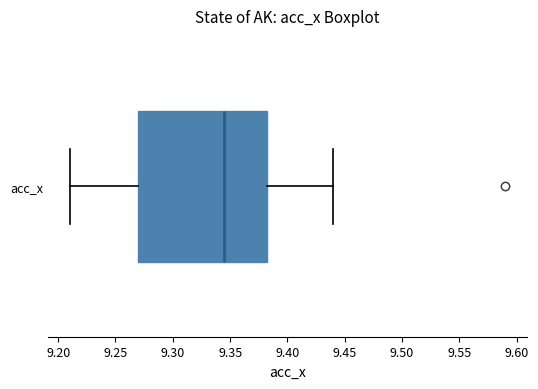

Read this box plot against the x-axis: the position of the median line, the range covered by the box, and the ends of both whiskers. The values are not printed on the chart, so give them approximately, as read against the axis.

median 9.345, box 9.270 to 9.385, whiskers 9.210 to 9.440